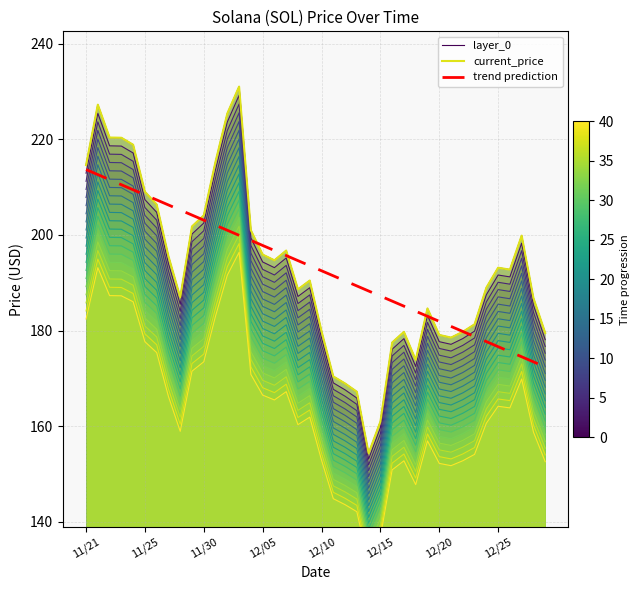

At which label does layer_0 first exceed 192?

11/21